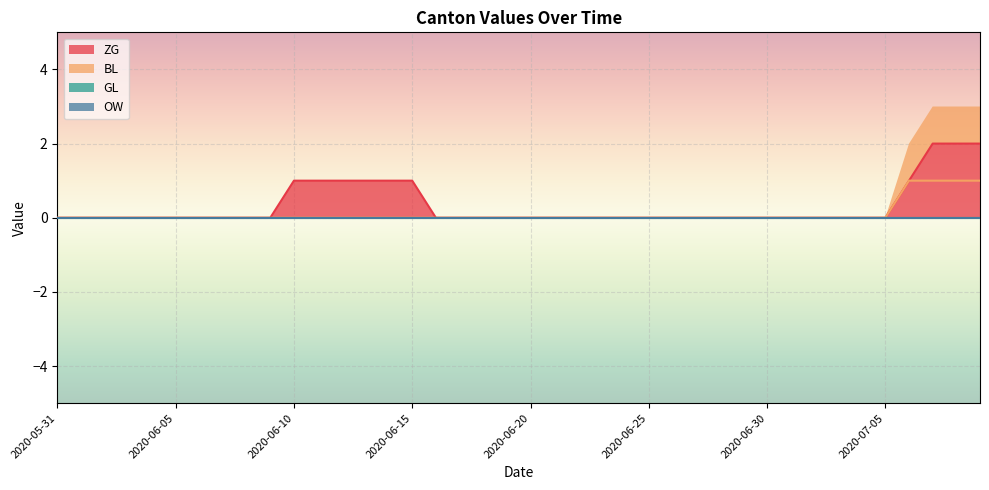

What position from the right is 2020-06-03?

37